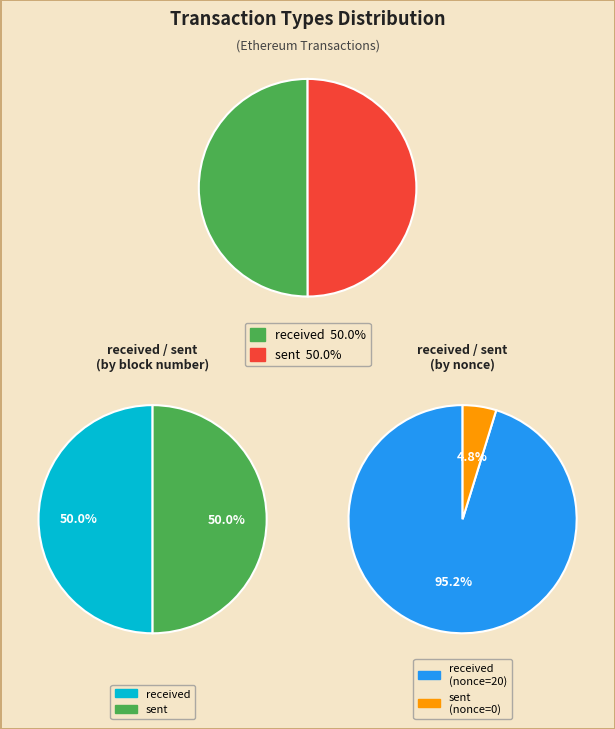

The sent slice represents 50% of the pie. True or false?

True